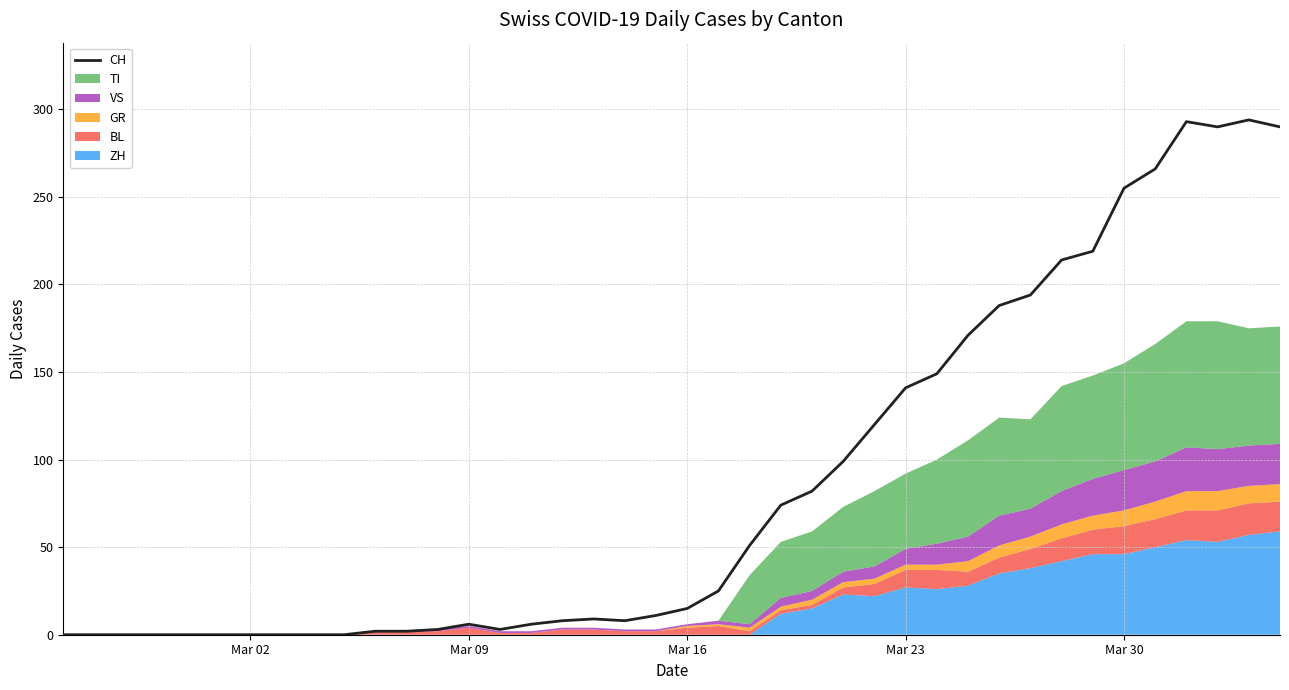

How many interior local peaks (higher than both neighbors) does the data have?

4